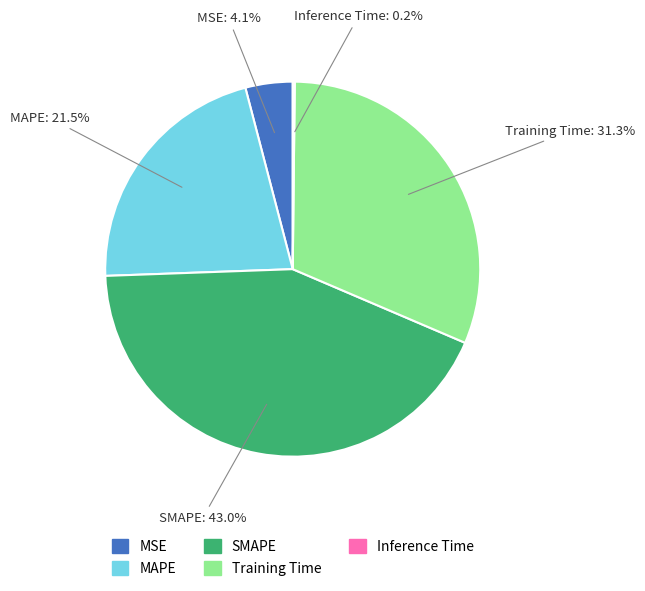

Between SMAPE and MSE, which is larger?

SMAPE